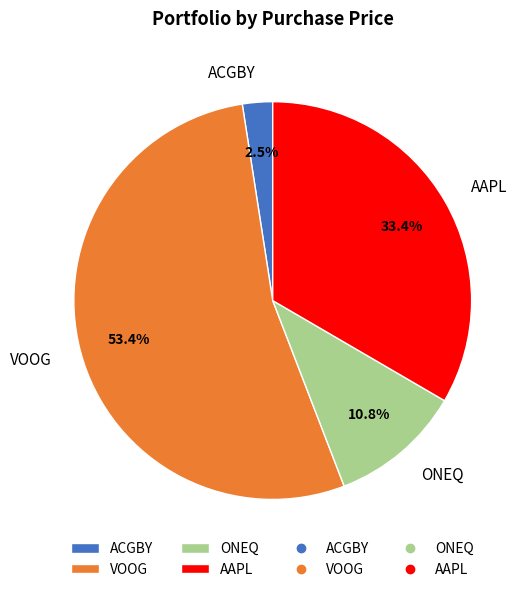

How many slices are in this pie chart?

4